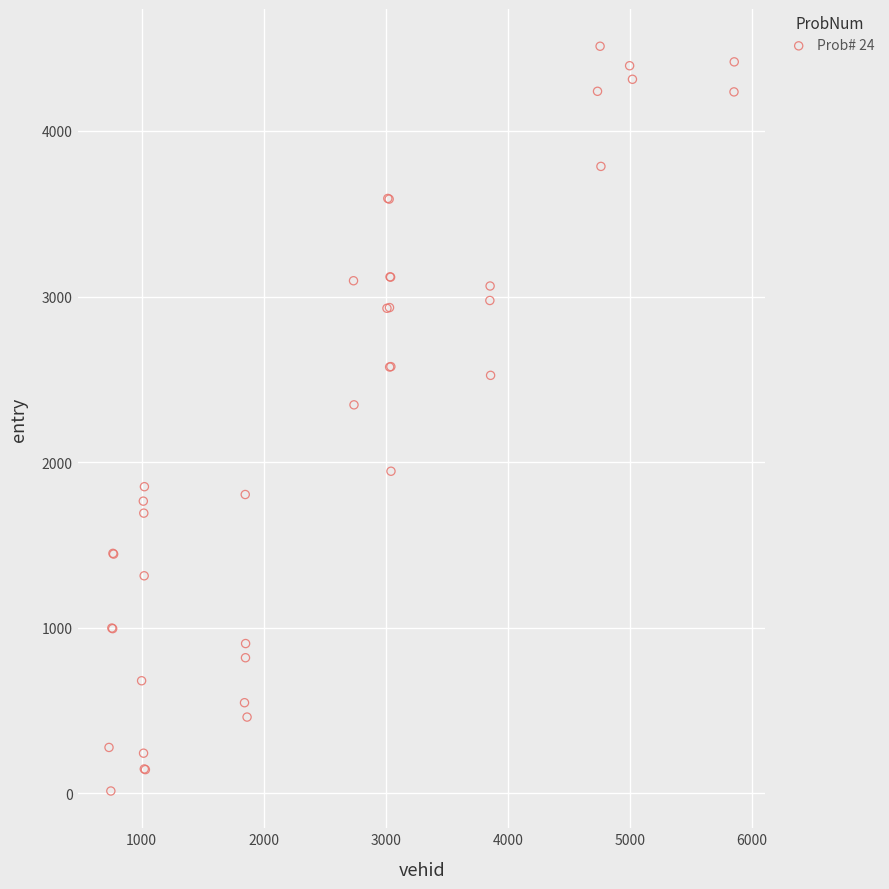

What Y value in the scatter plot is closest to 2262?

2345.6